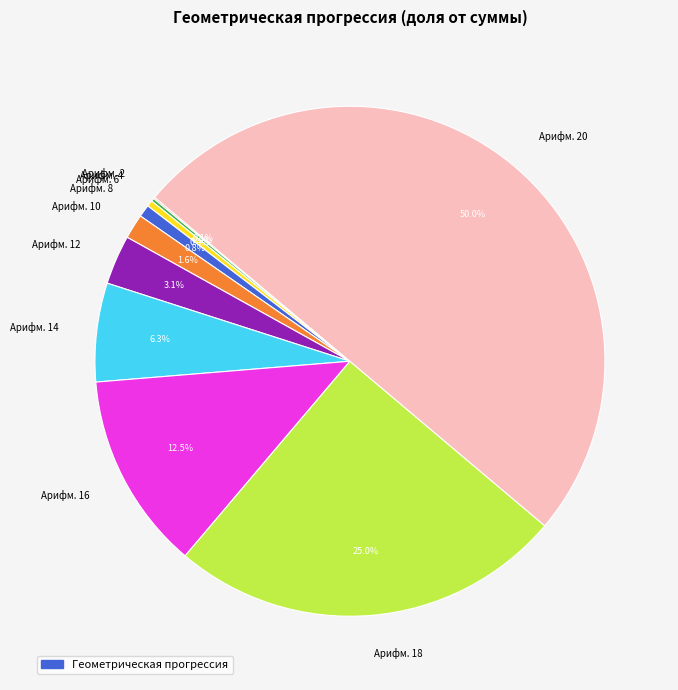

Which has a higher value, Арифм. 8 or Арифм. 10?

Арифм. 10